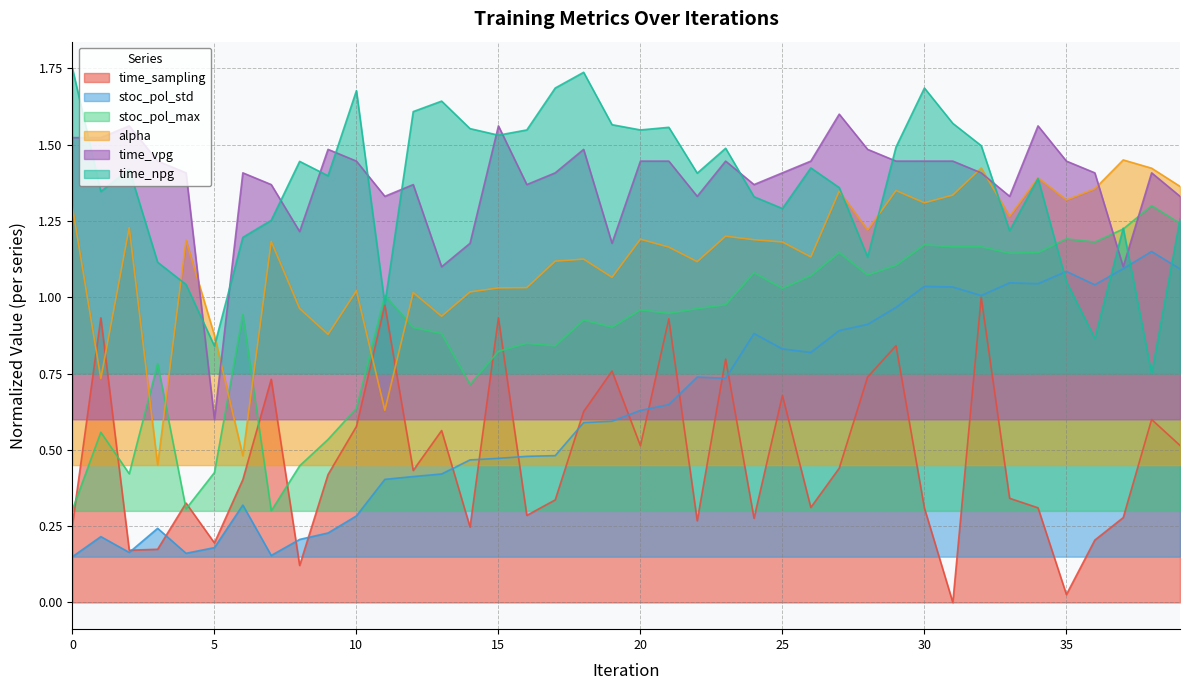

Rank the series at 15 from lowest to highest value.

stoc_pol_std, stoc_pol_max, time_sampling, alpha, time_npg, time_vpg